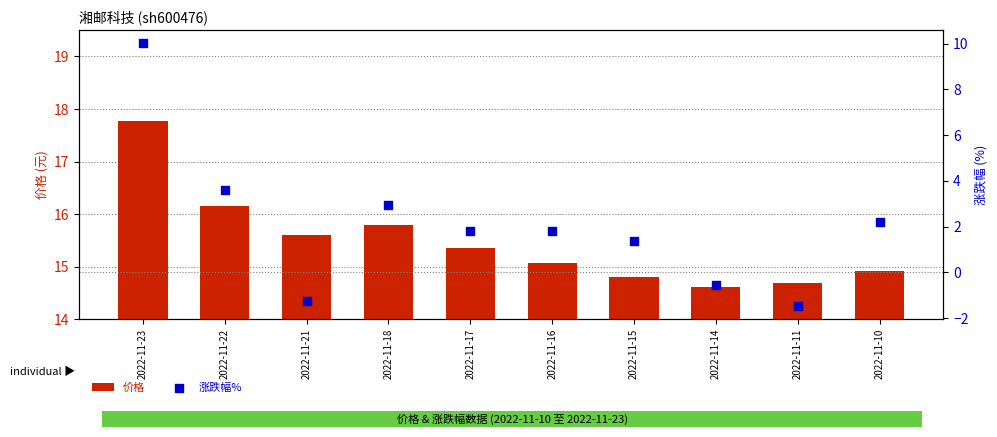

At which category is the sum across all series the highest?

2022-11-23